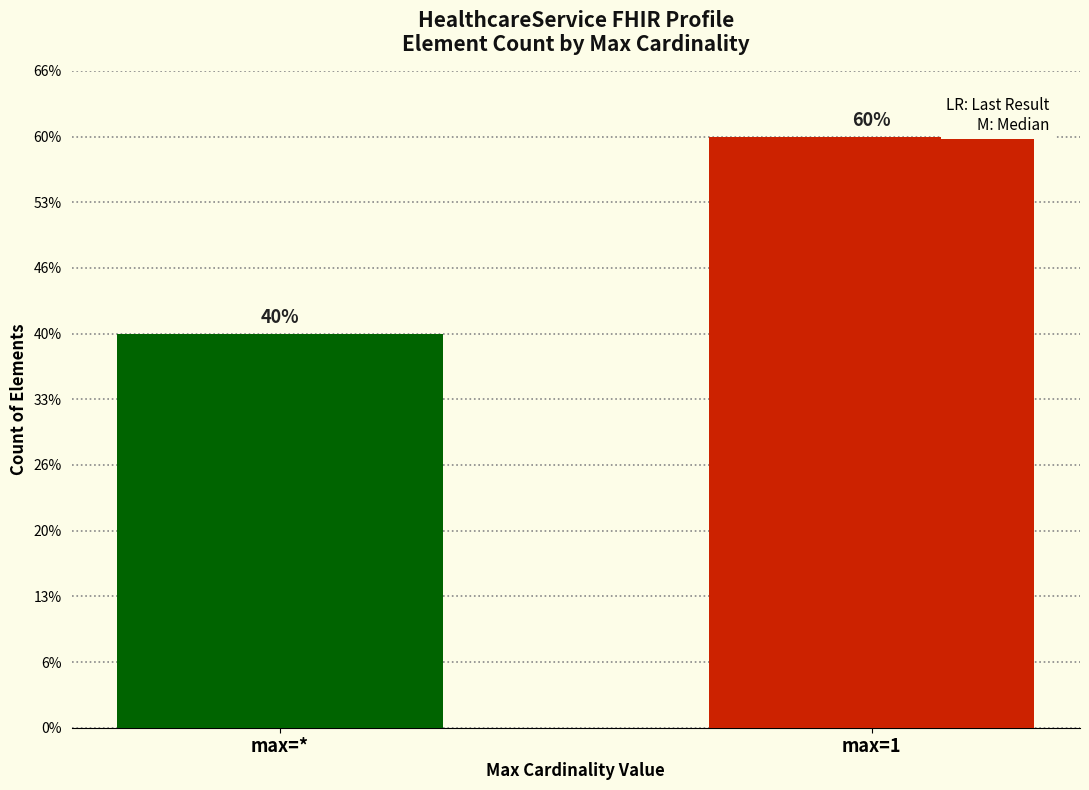

What is the label of the 1st bar from the right?

max=1